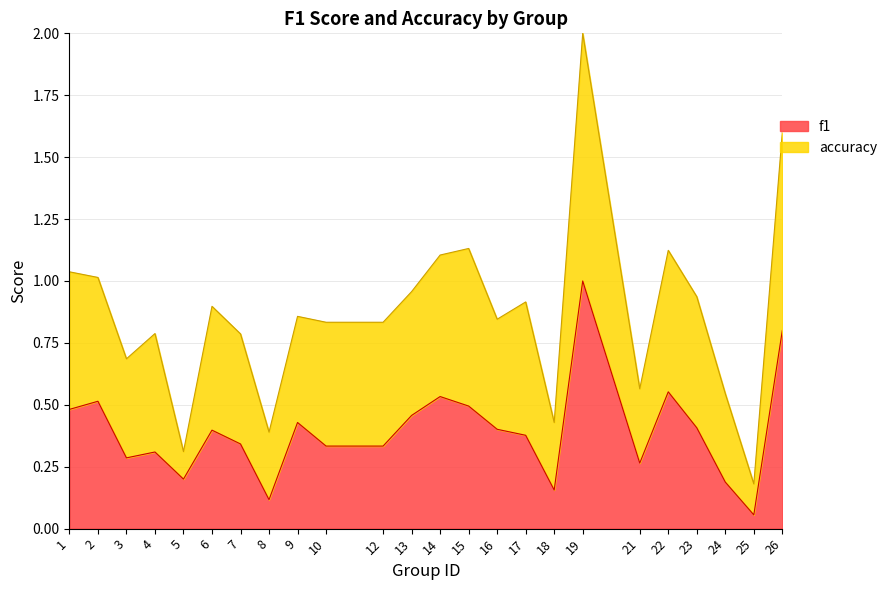

True or false: f1 and accuracy intersect in this chart.

False